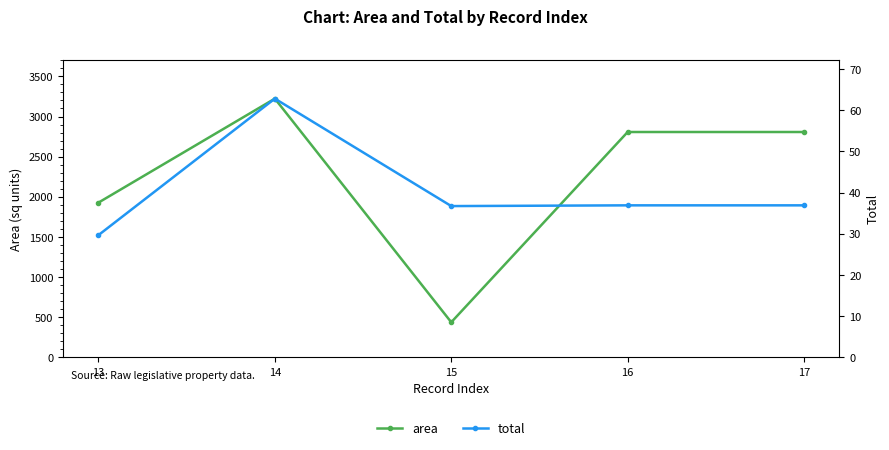

Reading left to right, extract all data points from this chart.

area: 13=1927.0	14=3223.0	15=436.0	16=2807.0	17=2807.0
total: 13=29.7	14=62.8	15=36.7	16=36.9	17=36.9